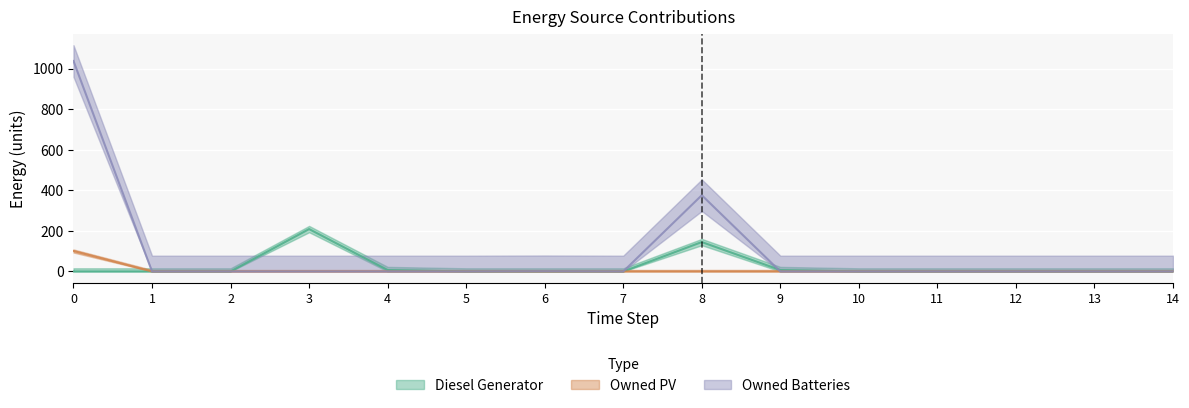

Which series ends up on top after the final intersection of Owned Batteries and Diesel Generator?

Diesel Generator